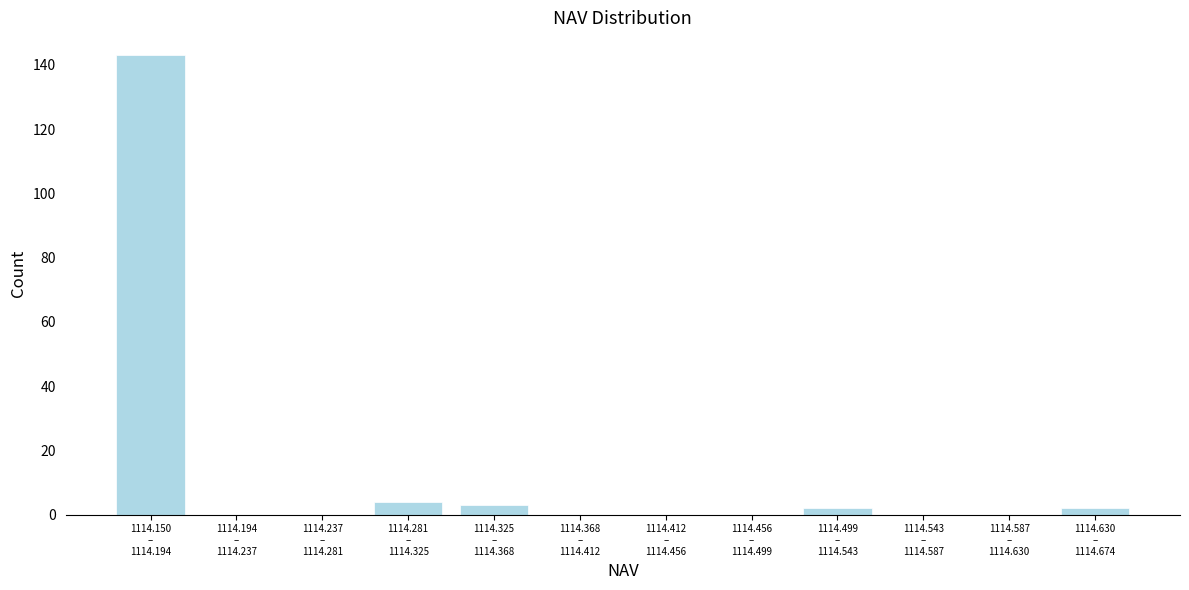

What is the sum of all values?

154